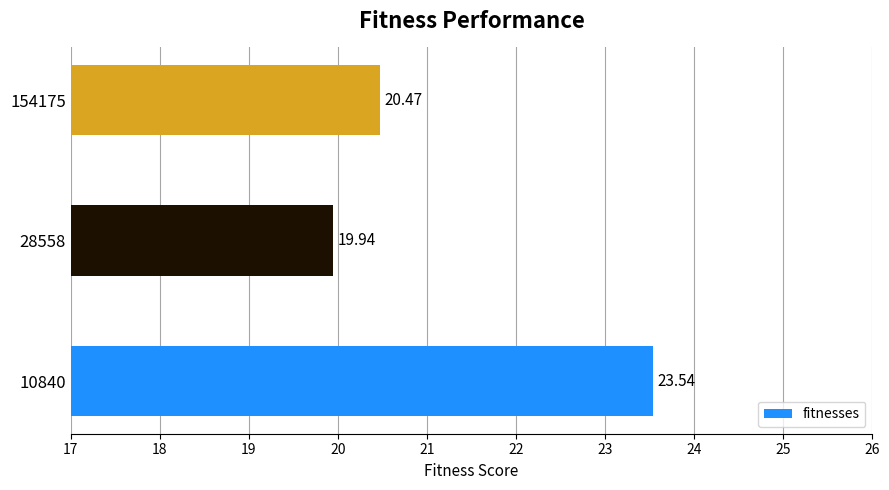

What is the difference between the maximum and second lowest values?

3.1